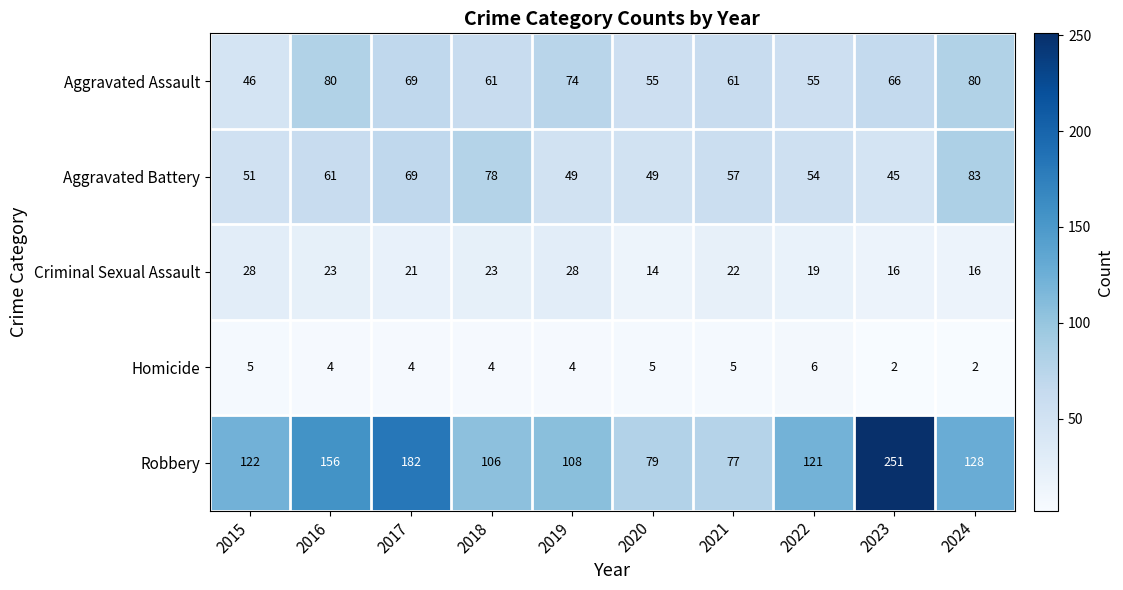

What is the lowest value of the Aggravated Battery series?

45